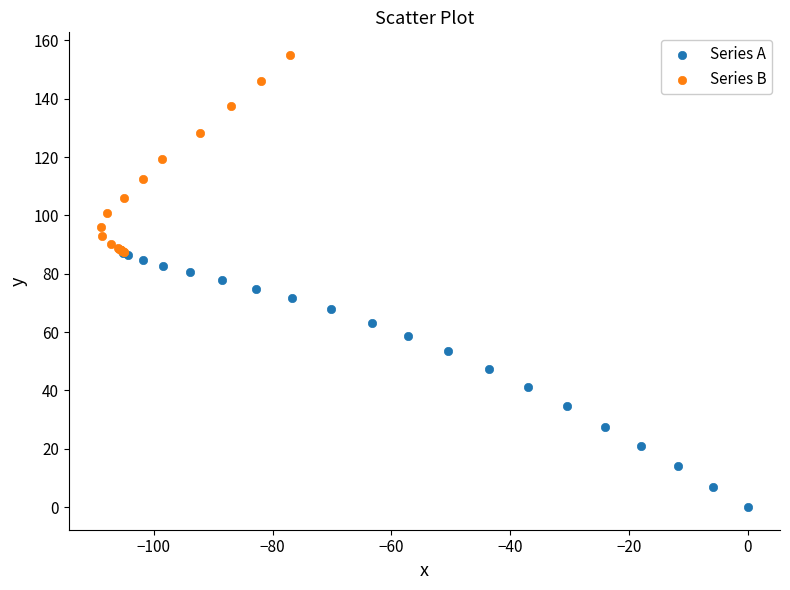

Which series reaches the minimum Y coordinate?

Series A